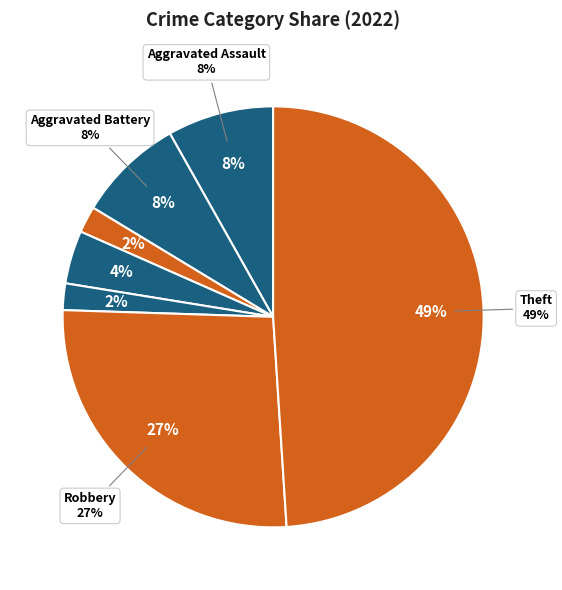

To the nearest percent, what is the difference between the Aggravated Assault and Homicide slice percentages?

8%